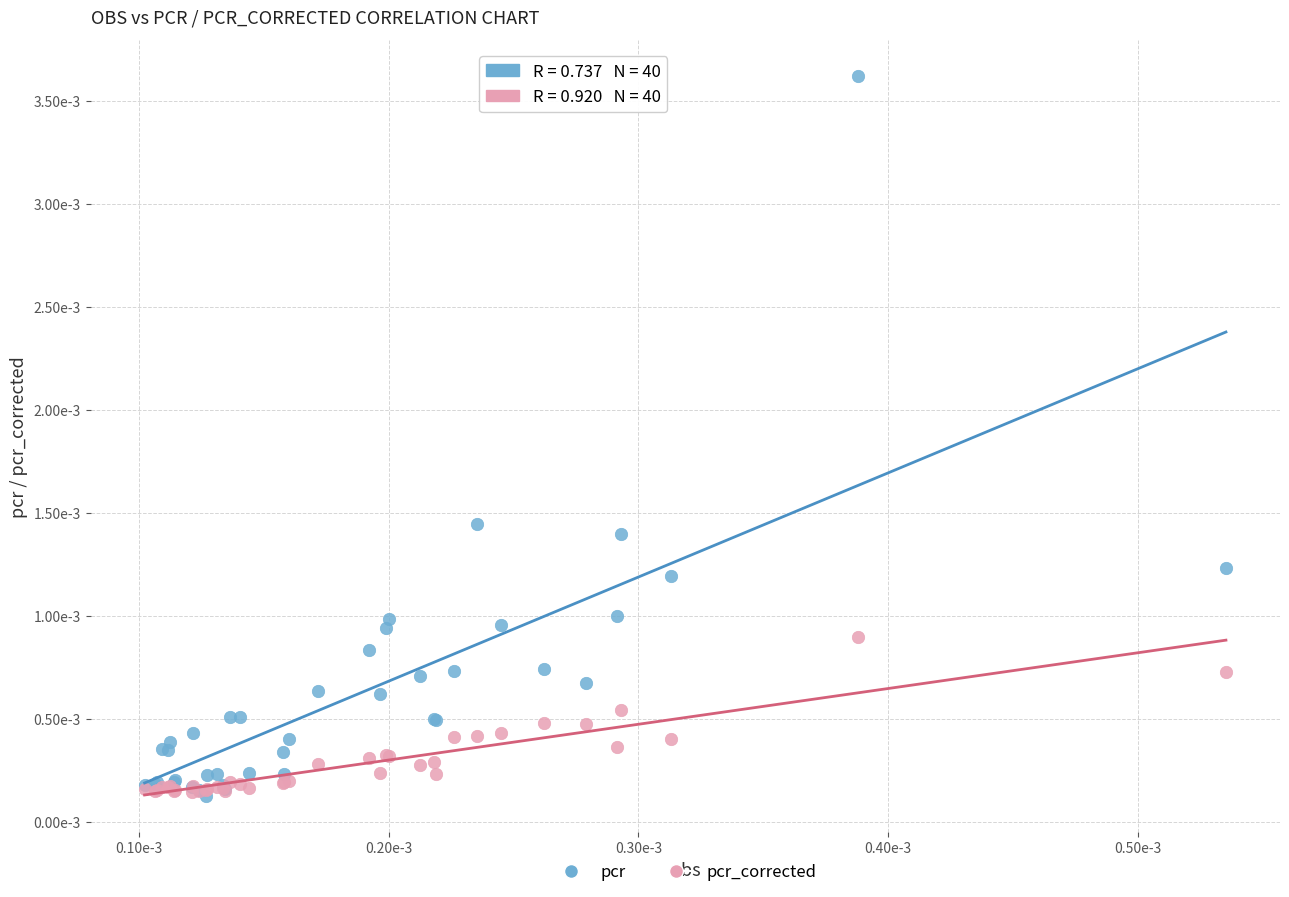

Which series contains the highest Y value?

pcr